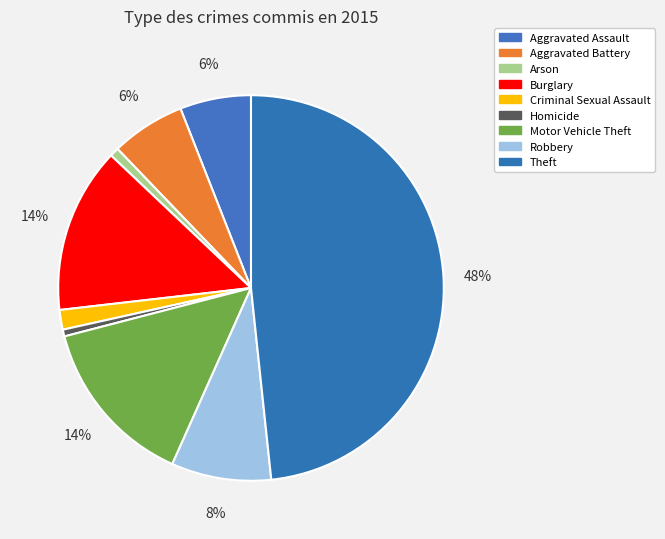

Count the number of slices in the pie.

9